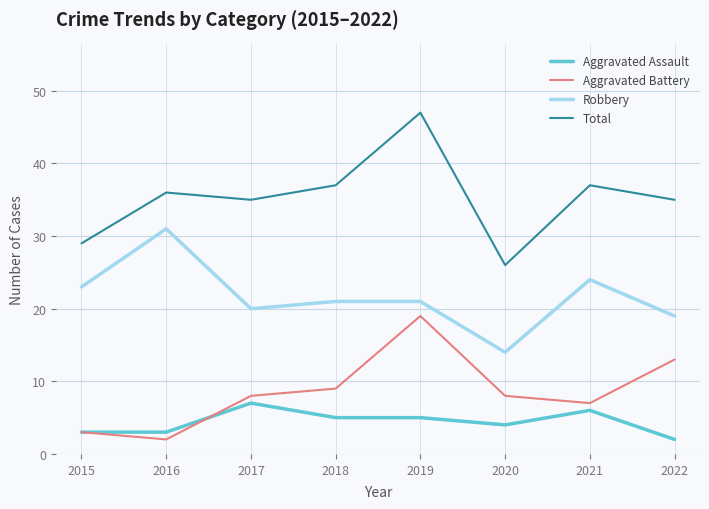

Which series has the largest total across all categories?

Total